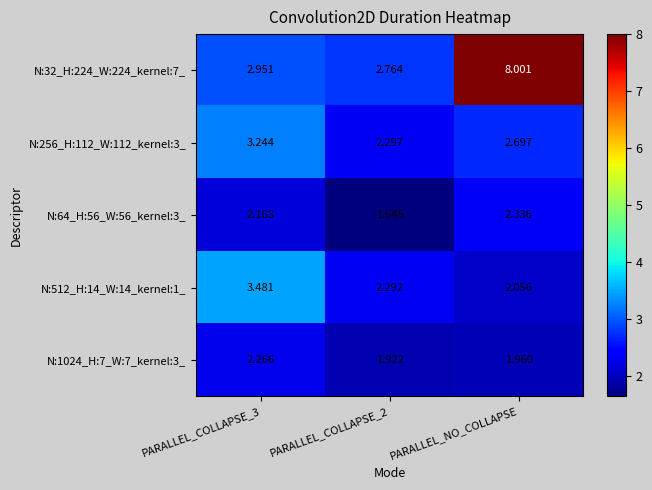

Is the value of N:256_H:112_W:112_kernel:3_ at PARALLEL_COLLAPSE_2 greater than the value of N:1024_H:7_W:7_kernel:3_ at PARALLEL_NO_COLLAPSE?

Yes